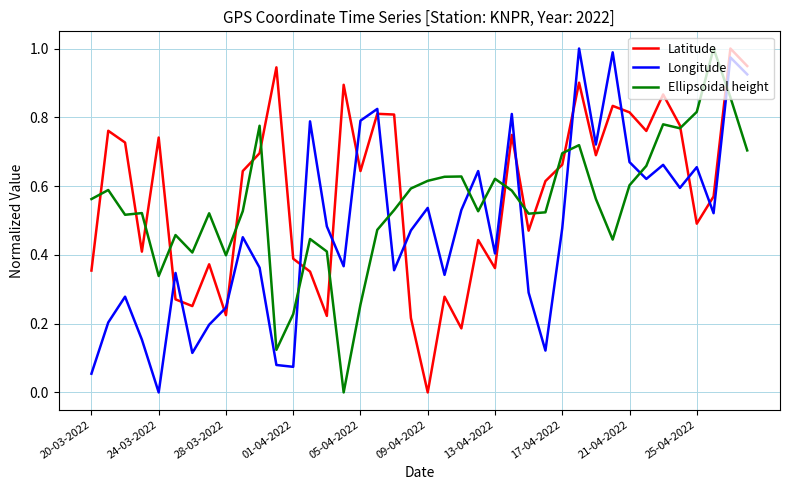

True or false: Ellipsoidal height and Longitude intersect in this chart.

True